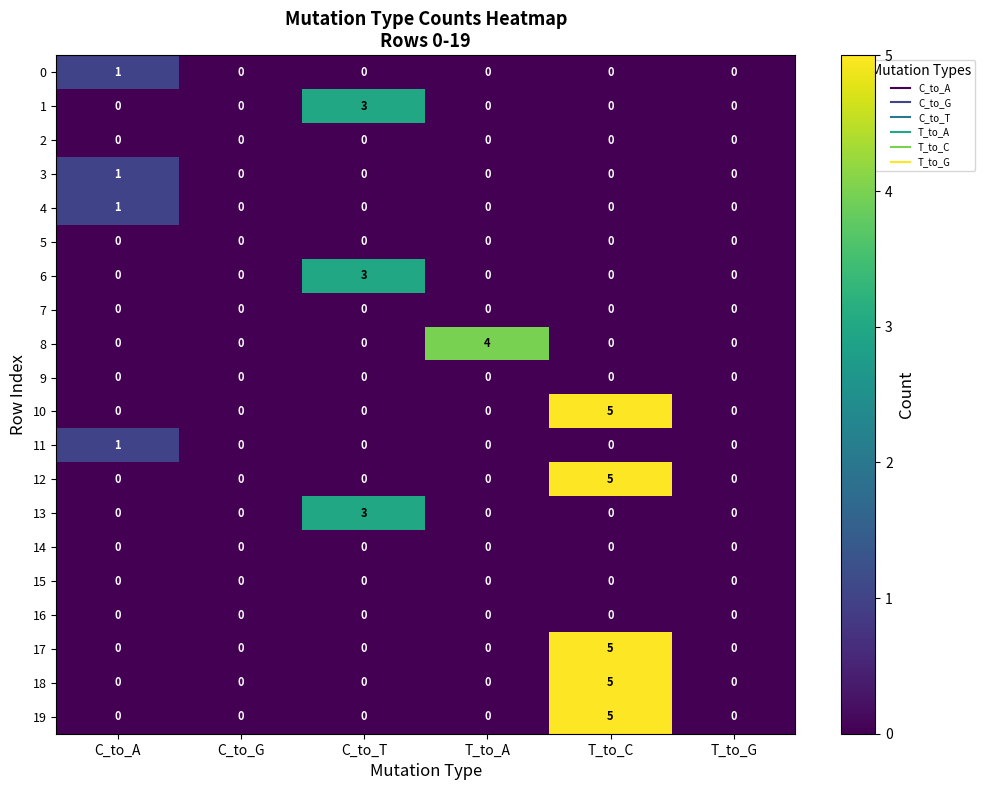

The value of 10 at T_to_G is 0. True or false?

True